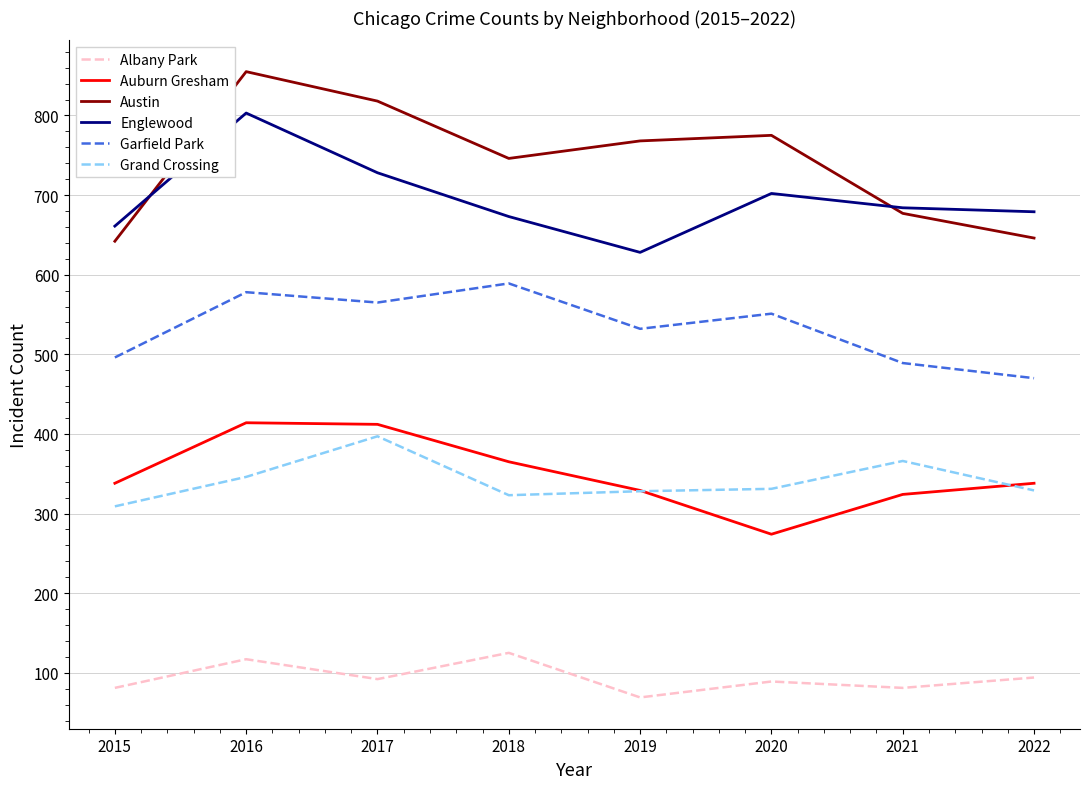

True or false: Garfield Park and Albany Park intersect in this chart.

False